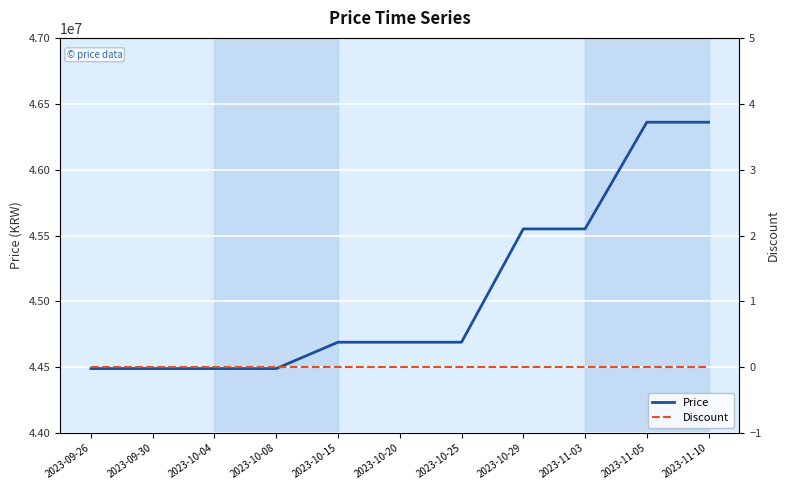

How many values in the Price series are below 44690000?

4